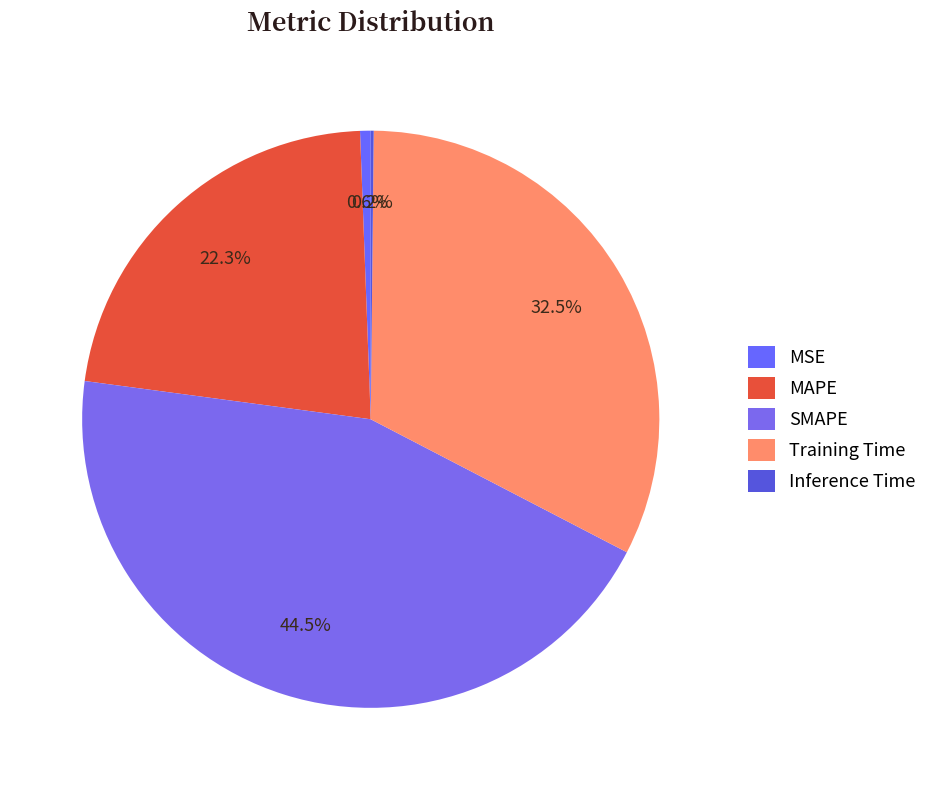

Does MSE account for over 50% of the chart?

No